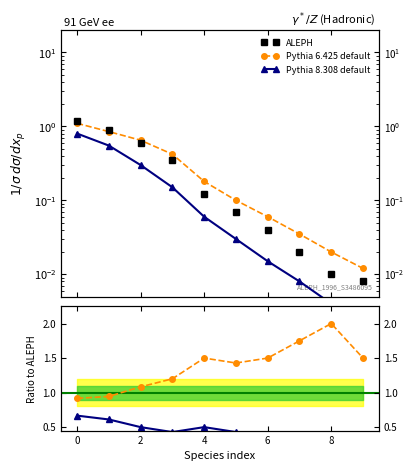

True or false: ALEPH has more than 2 interior local peaks.

False